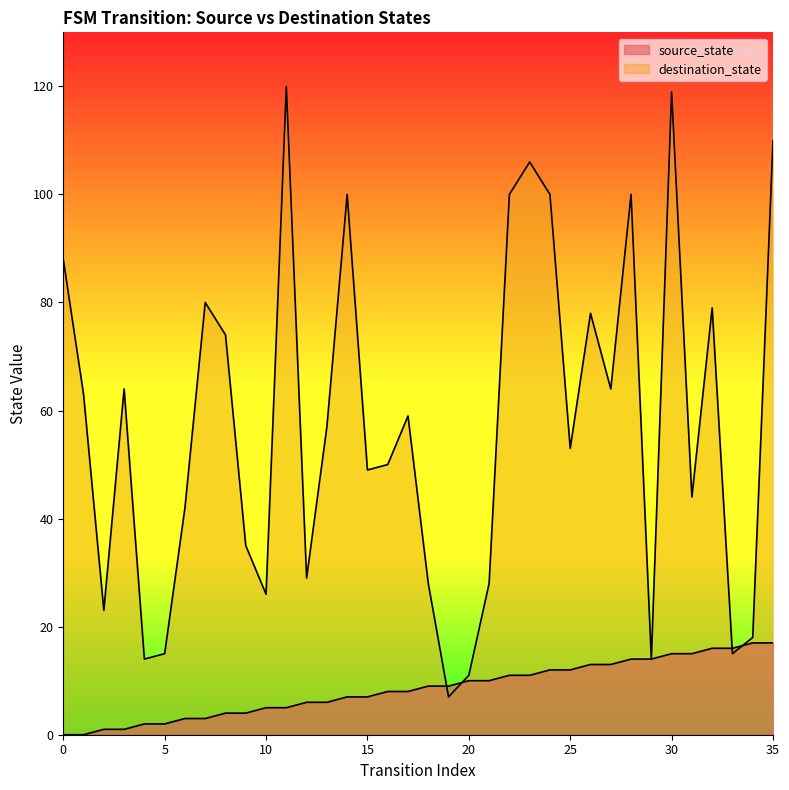

Which series has the widest spread of values?

destination_state